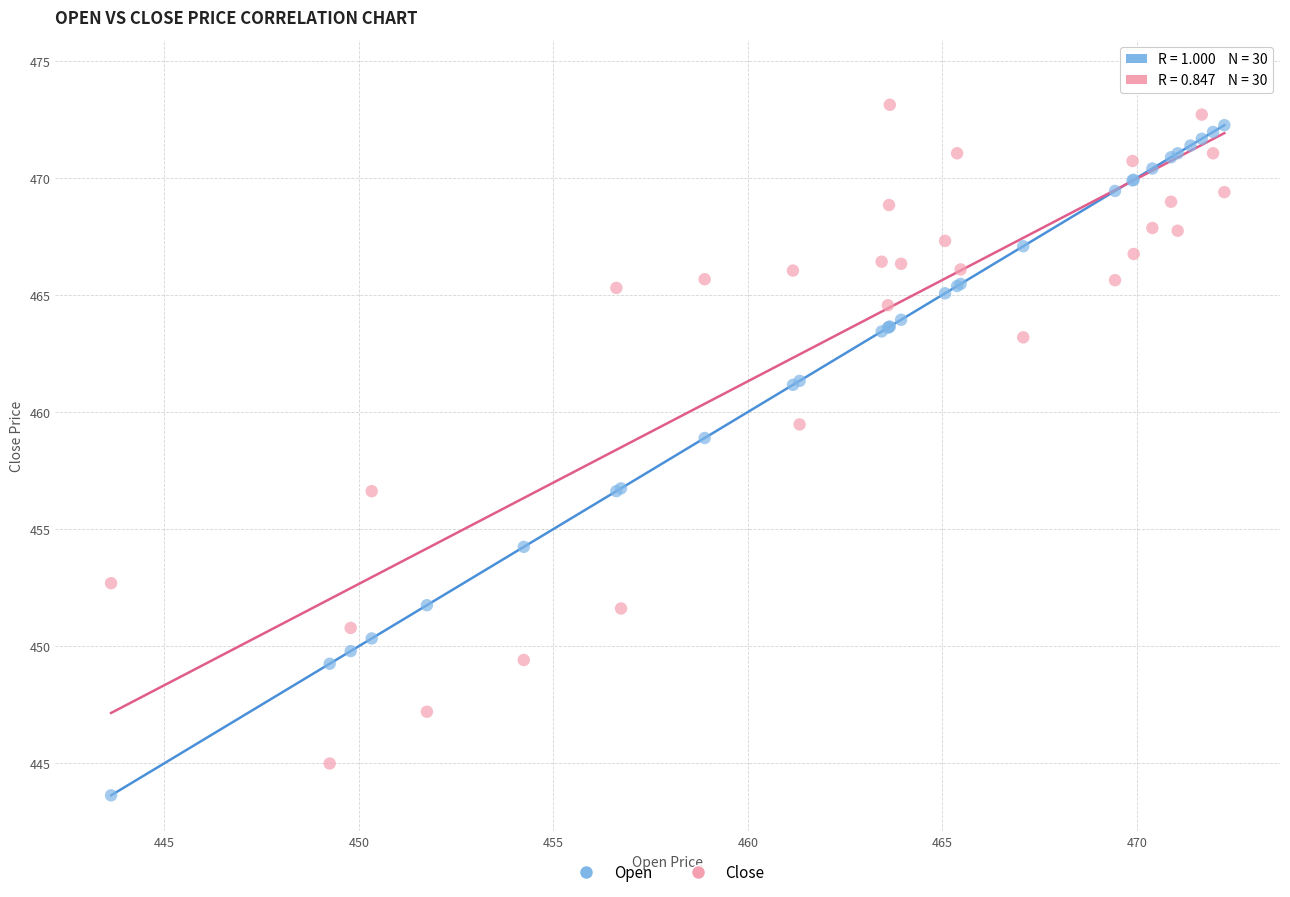

Which series contains the highest Y value?

Close